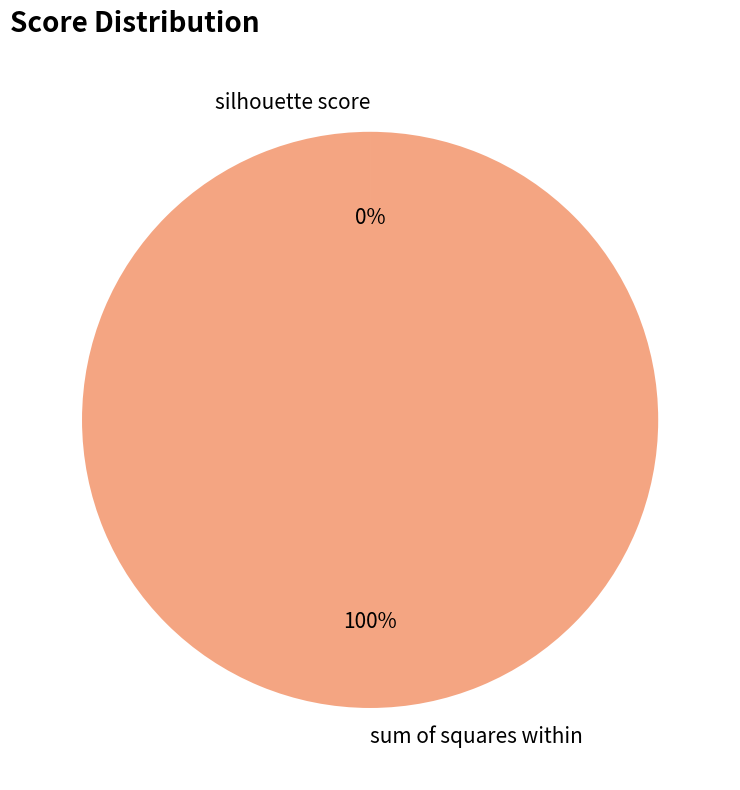

To the nearest percent, what percentage of the pie is sum of squares within?

100%